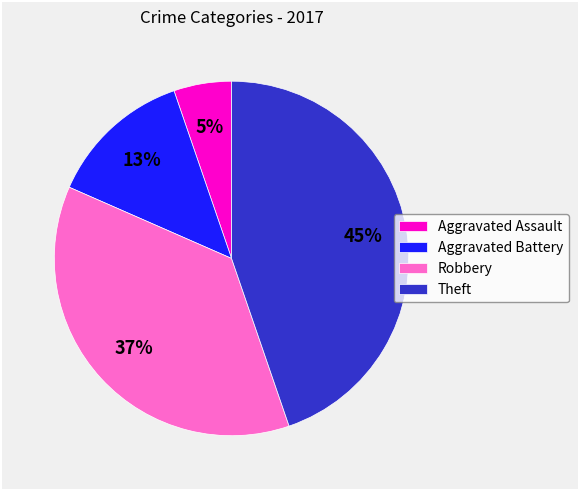

How many slices are in this pie chart?

4